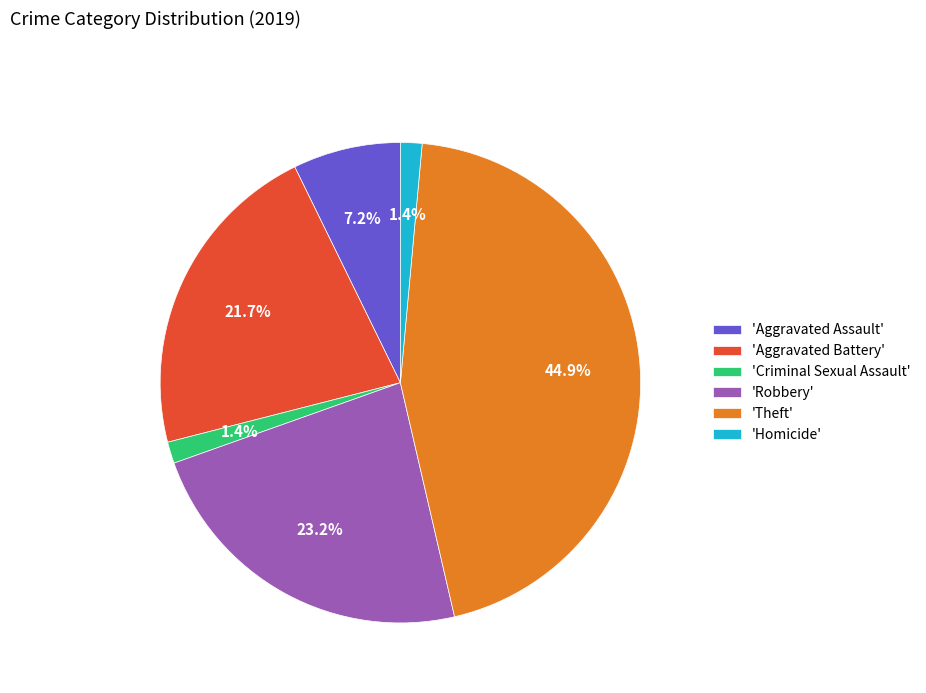

Does any single category account for the majority?

No